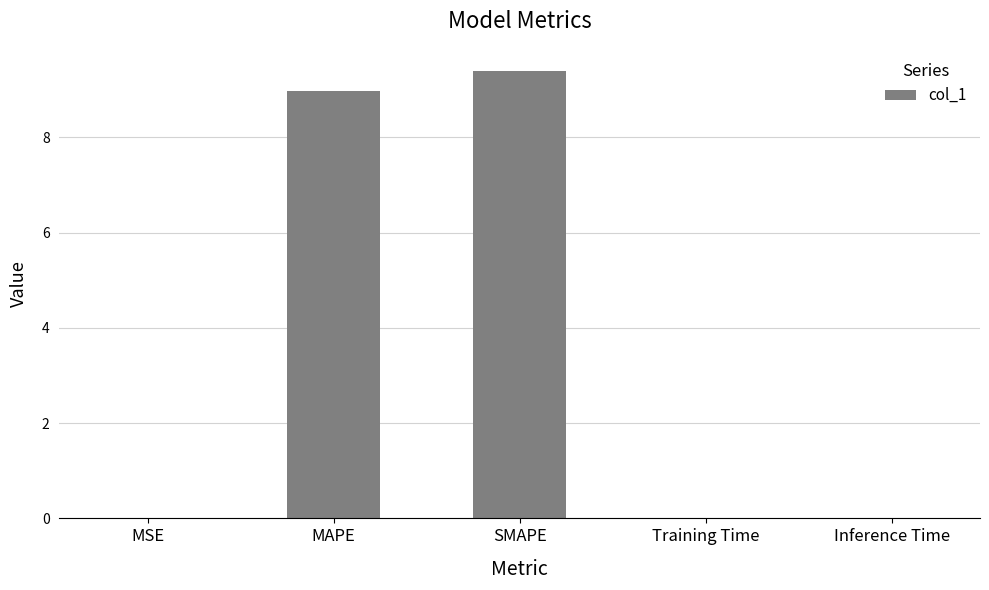

What is the maximum value shown in the chart?

9.4